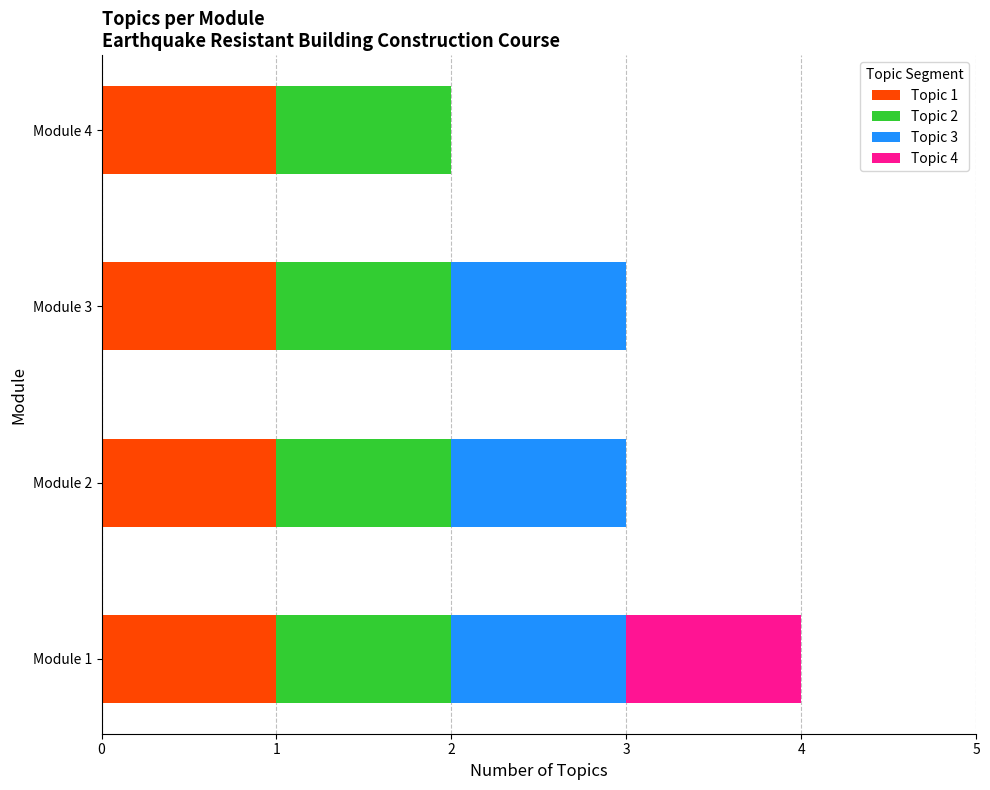

The Topic 1 series shows 1 at Module 2. True or false?

True